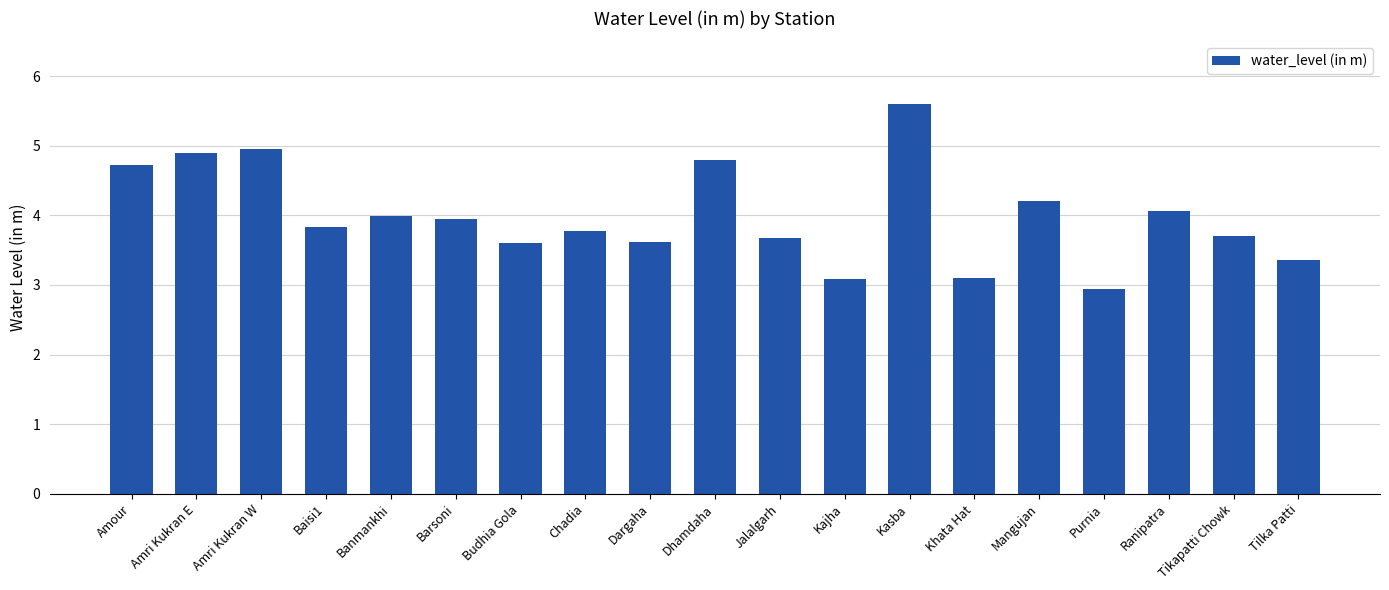

What is the difference between the maximum and minimum values?

2.7